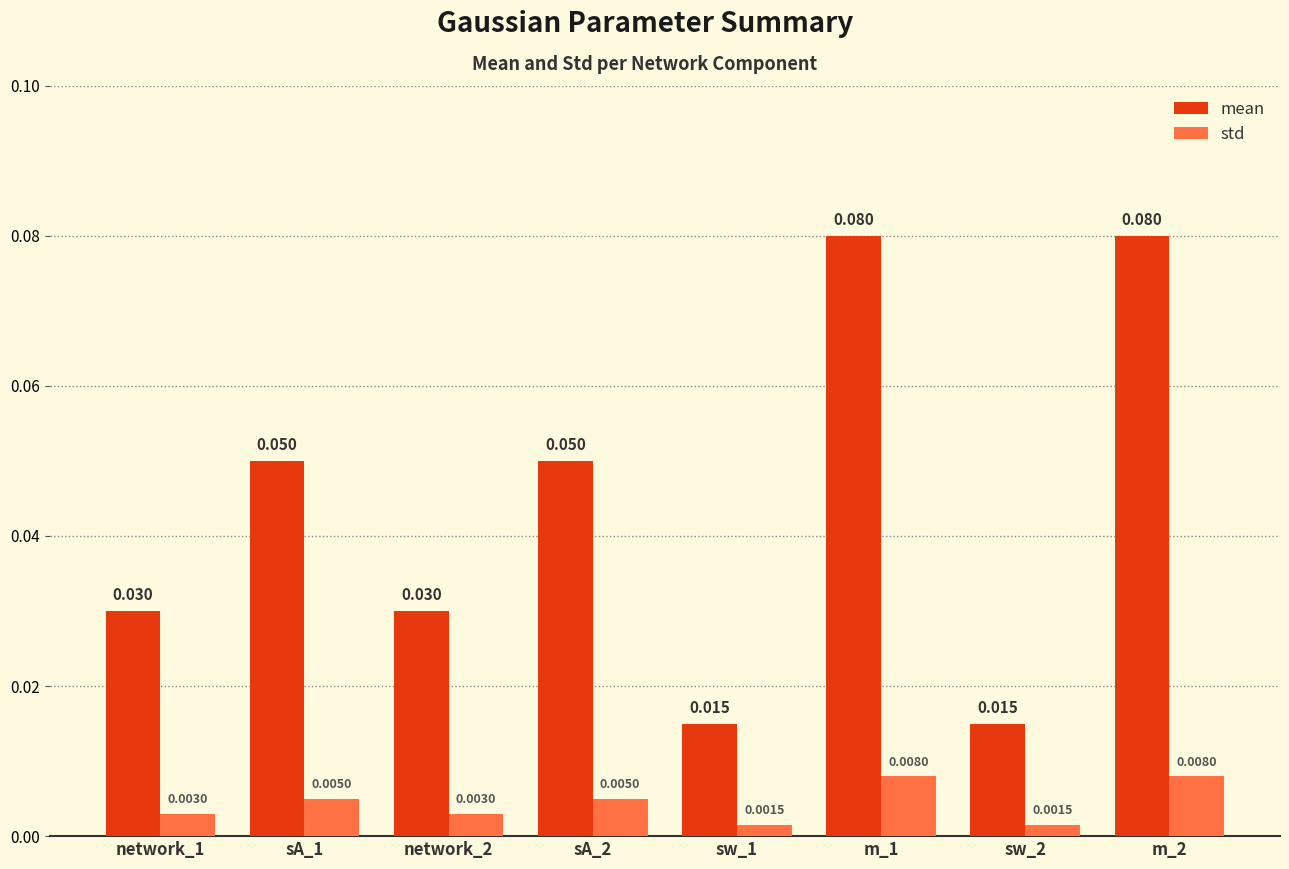

Between network_1 and m_1, which series saw the biggest shift?

mean